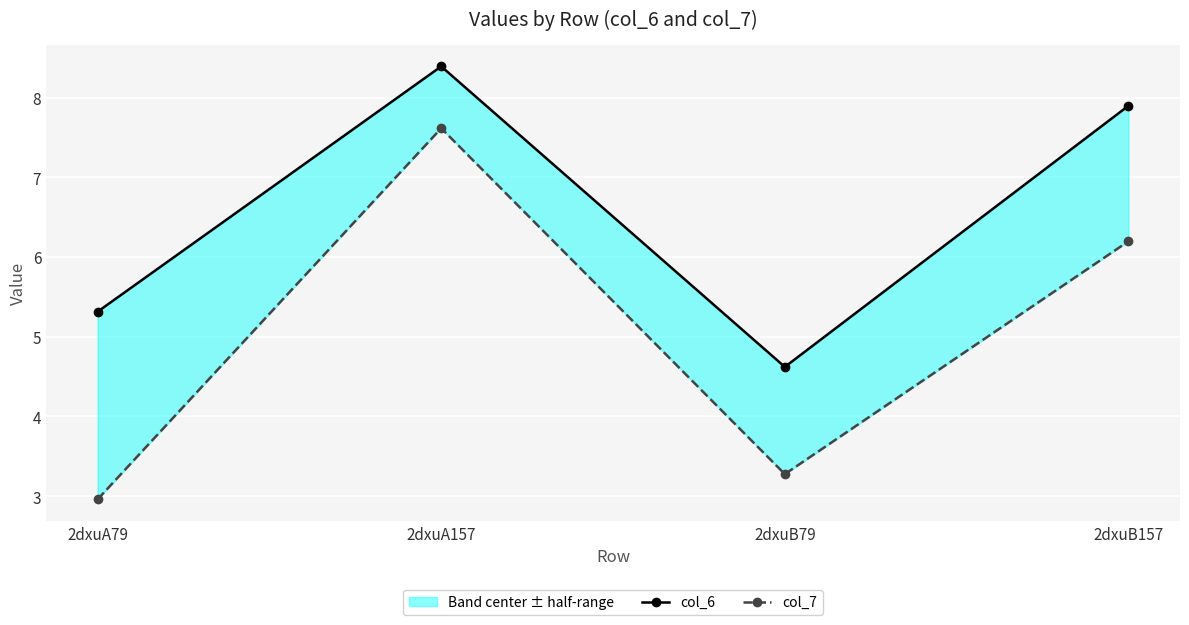

List the series in order of their overall mean, lowest first.

col_7, col_6